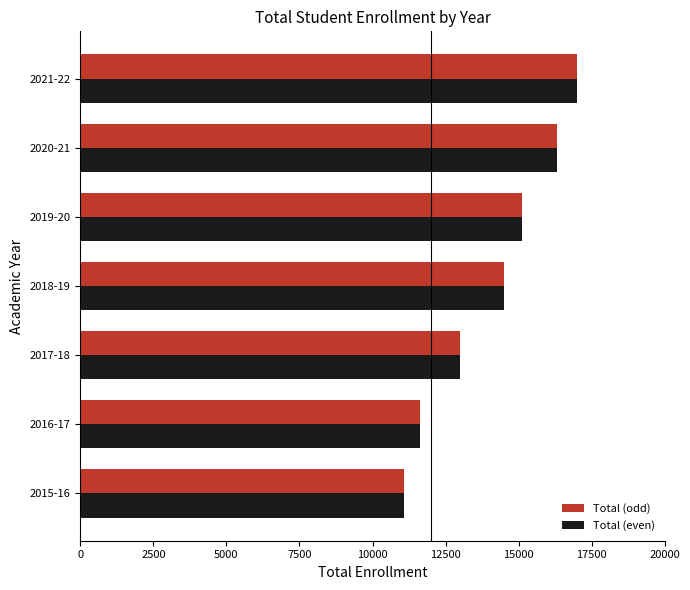

The value of Total (odd) at 2021-22 is 17014. True or false?

True